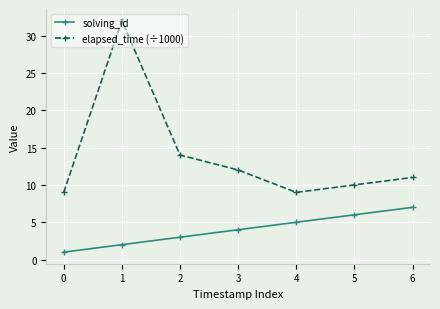

True or false: solving_id has a value of 2 at 6.

False